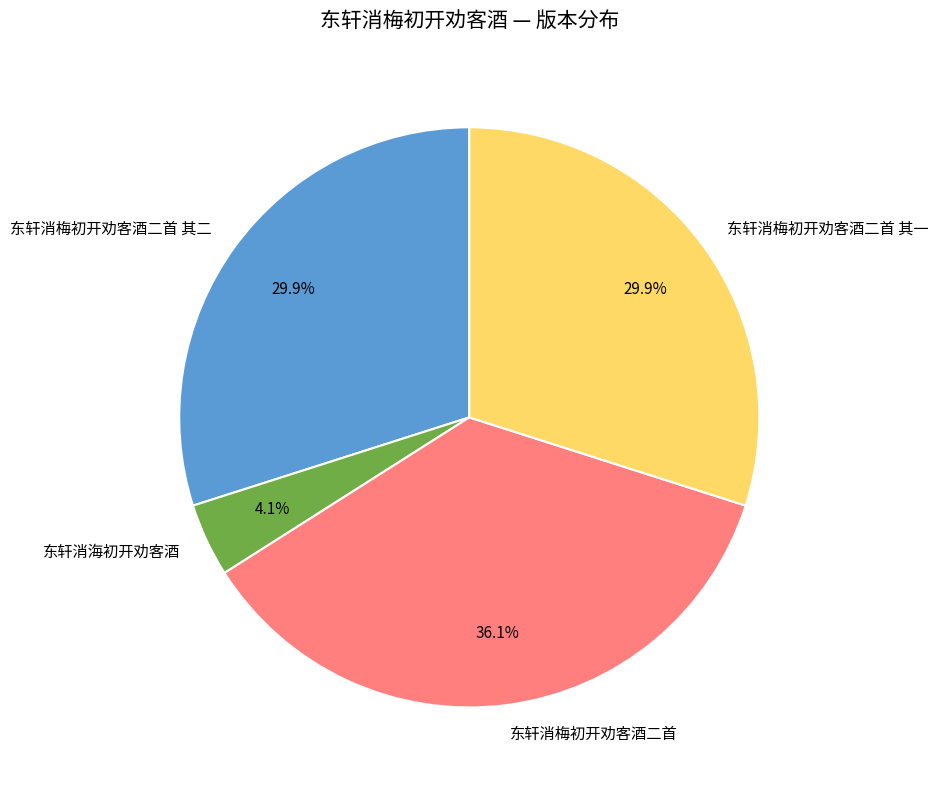

What is the largest slice in the pie chart?

东轩消梅初开劝客酒二首